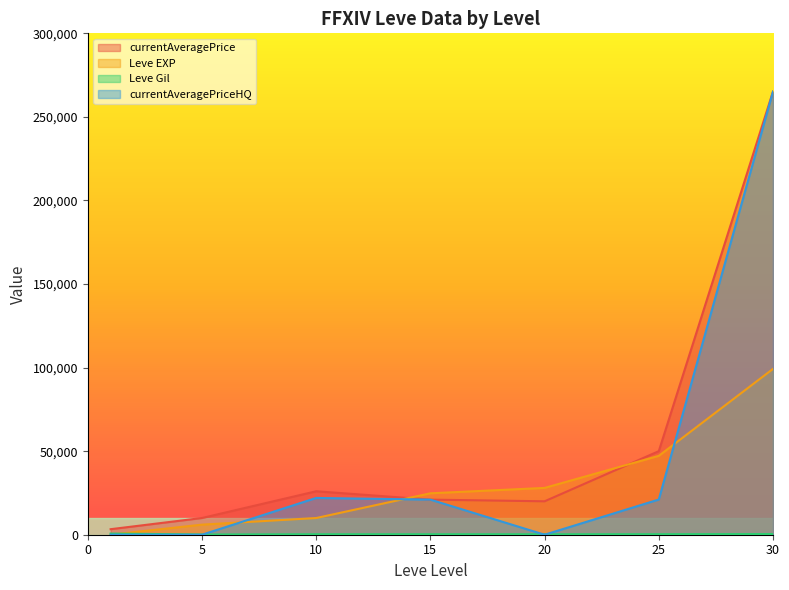

True or false: currentAveragePrice has a value of 65162 at 25.

False